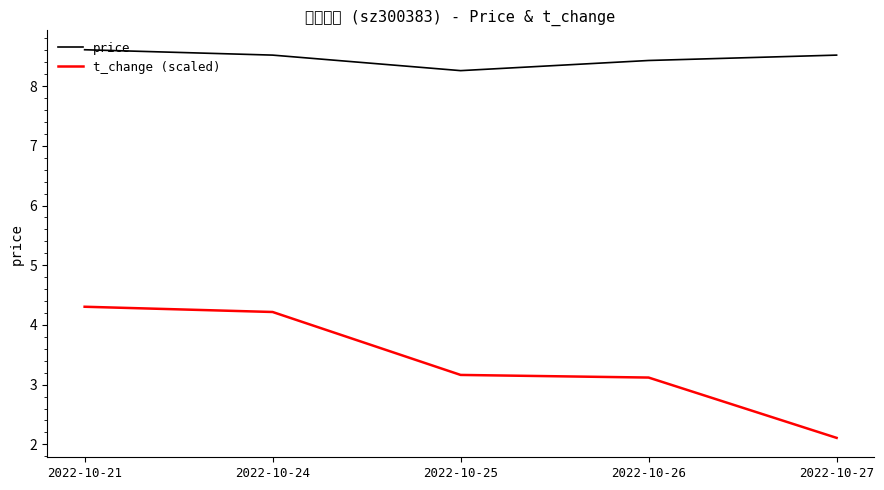

What is the spread (max minus min) of values at 2022-10-24?

4.3